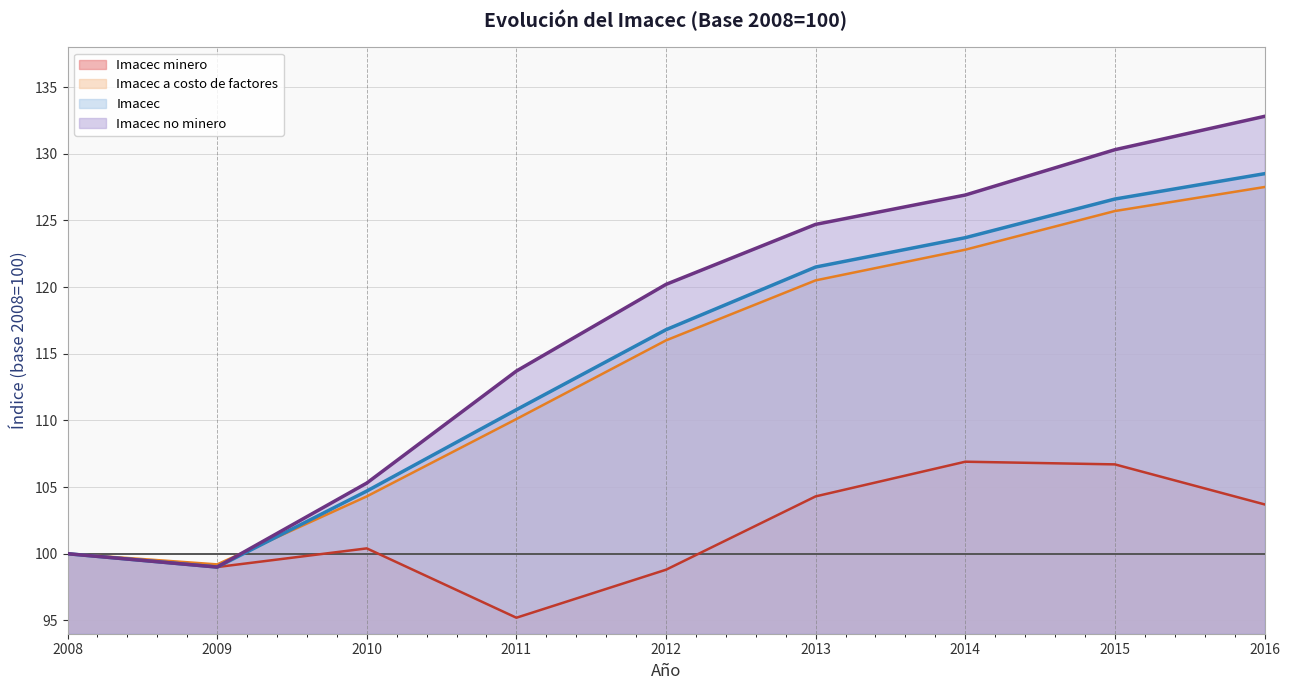

True or false: Imacec has a value of 48.9 at 2016.

False